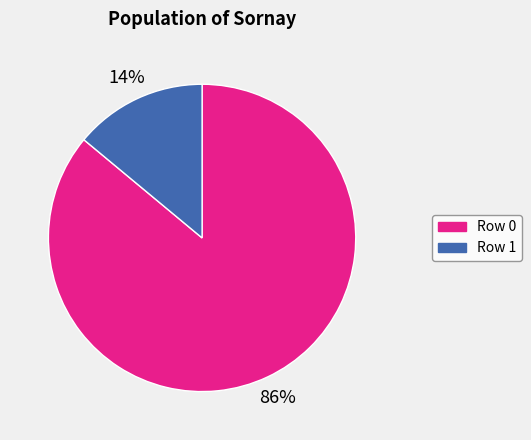

To the nearest percent, what is the difference between the Row 0 and Row 1 slice percentages?

72%